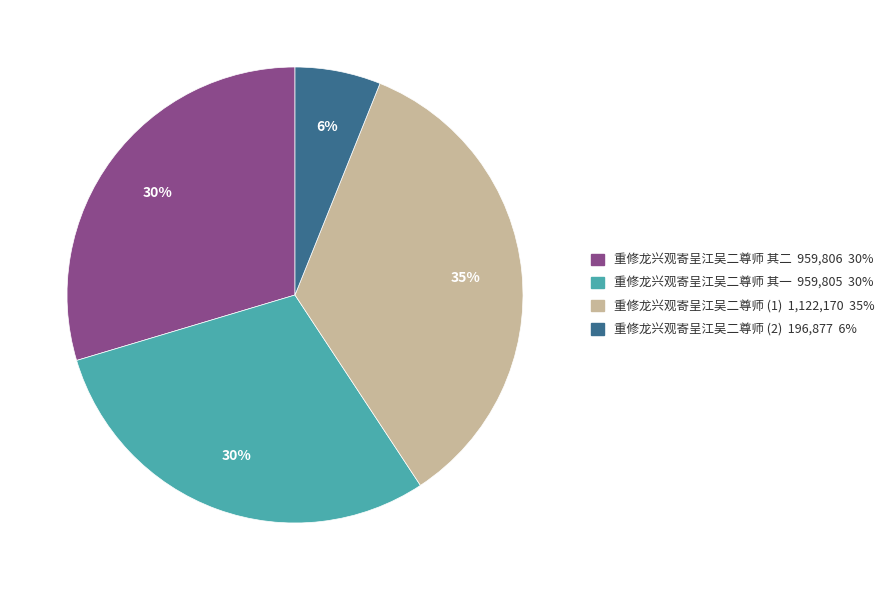

Is it true that 重修龙兴观寄呈江吴二尊师 其二 959,806 30% is 21% of the pie?

False